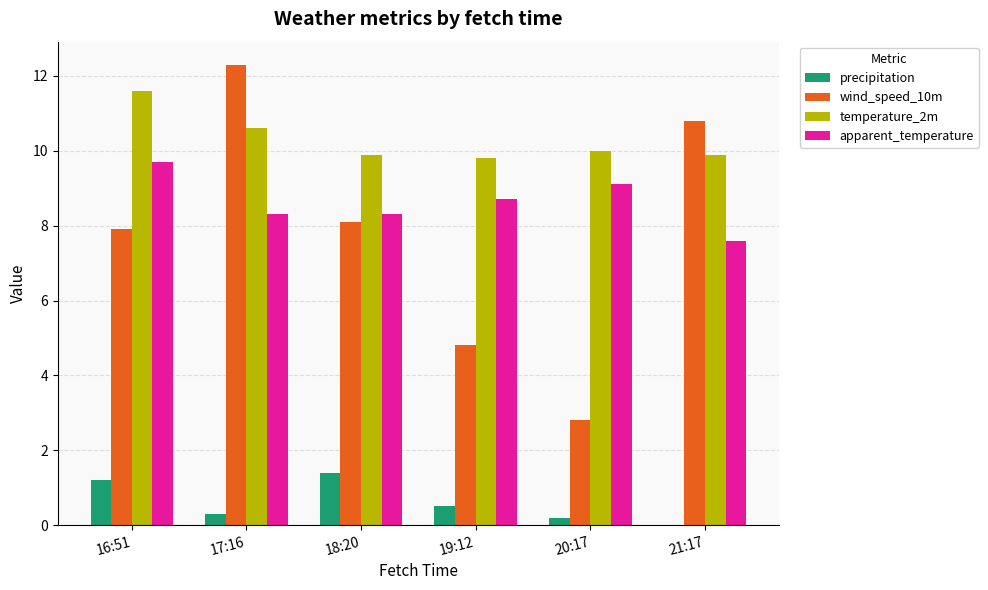

True or false: temperature_2m has a value of 16.9 at 18:20.

False